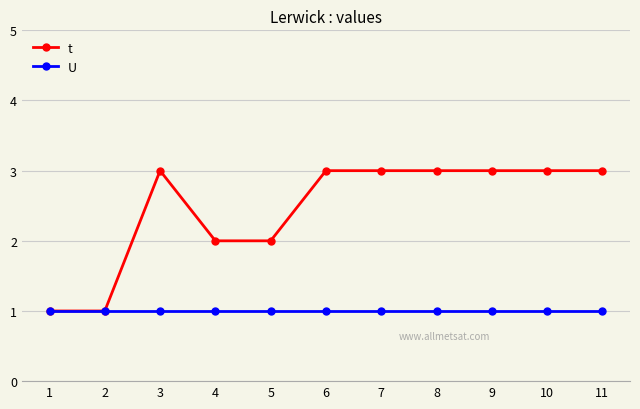

What are all the series names shown in the legend?

t, U